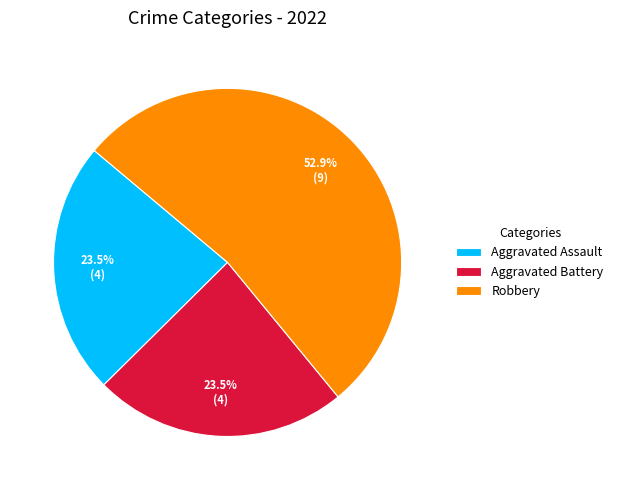

Approximately how many times larger is the value at Aggravated Battery compared to Robbery?

0.4